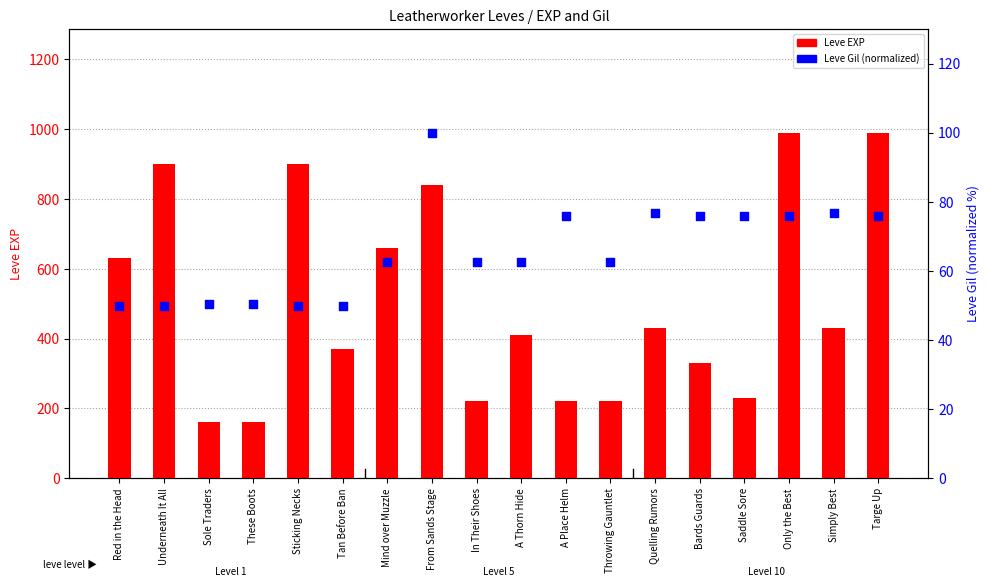

Which series contains the lowest Y value?

Leve Gil (normalized)